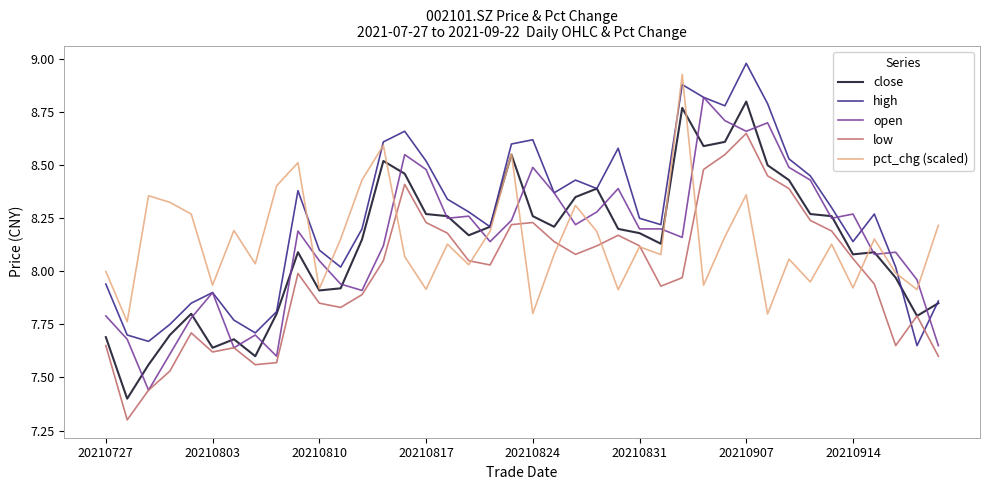

Which series has the largest total across all categories?

high